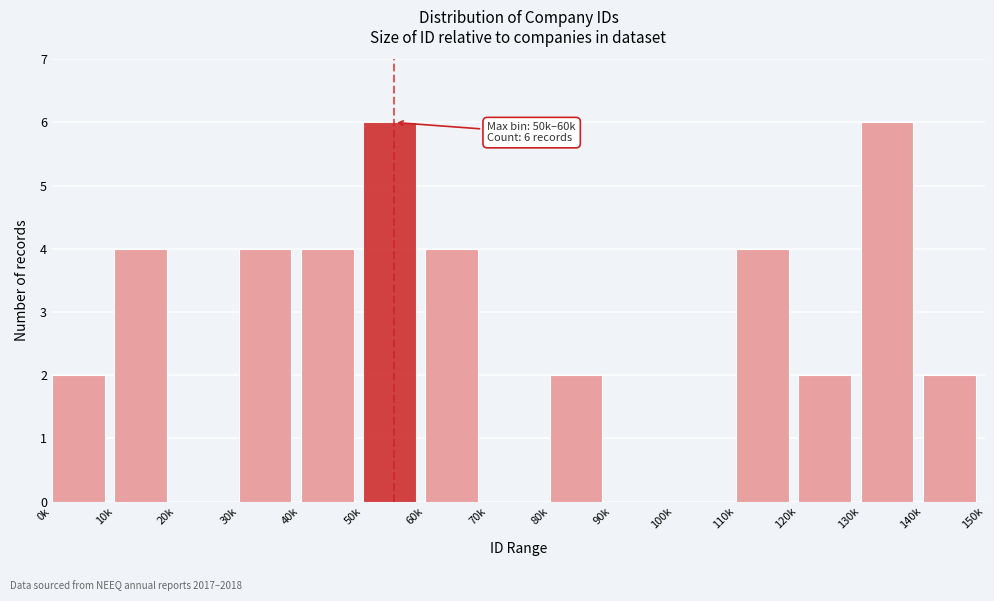

Reading right to left, list all the values displayed in this chart.

140k=2	130k=6	120k=2	110k=4	100k=0	90k=0	80k=2	70k=0	60k=4	50k=6	40k=4	30k=4	20k=0	10k=4	0k=2